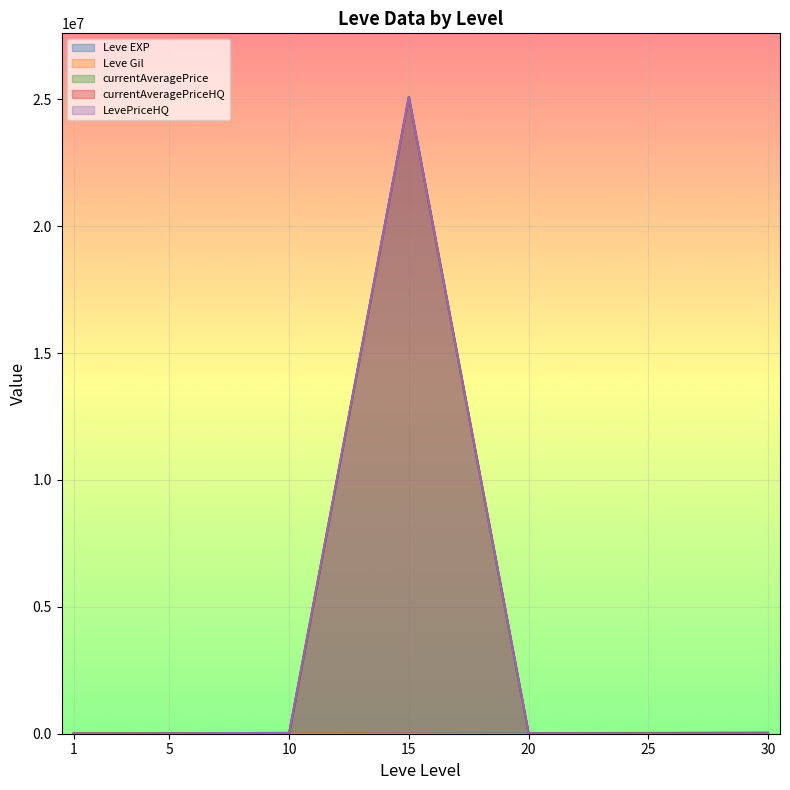

At which category does the chart reach its peak across all series?

15